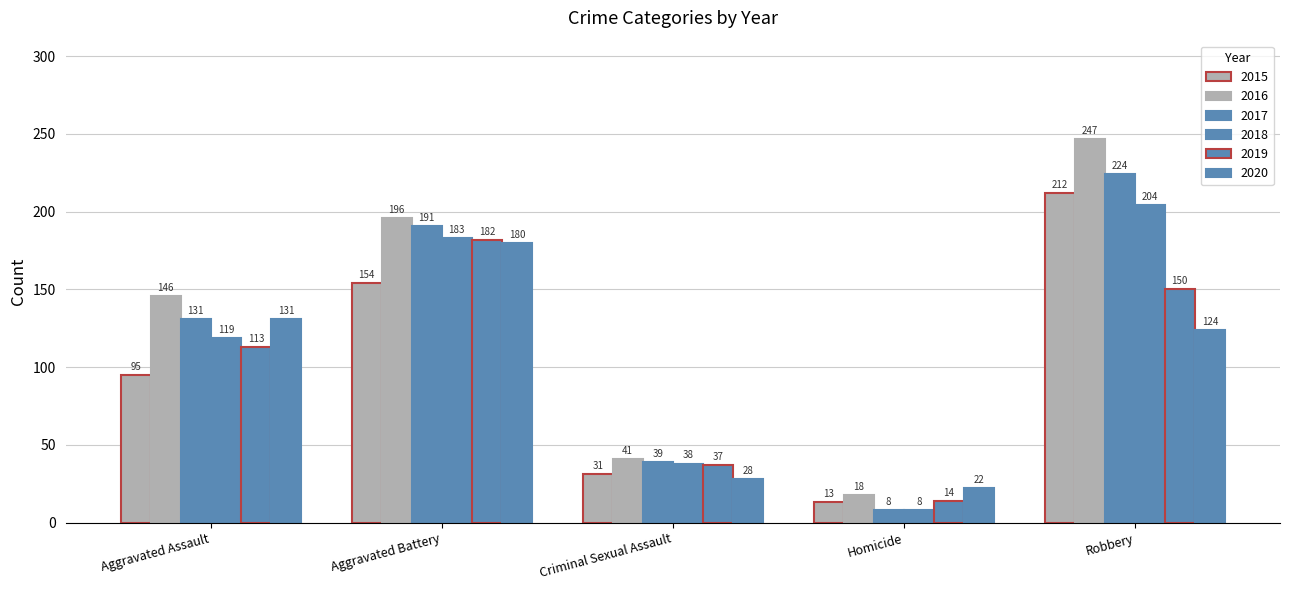

How many bars are there in each group?

6